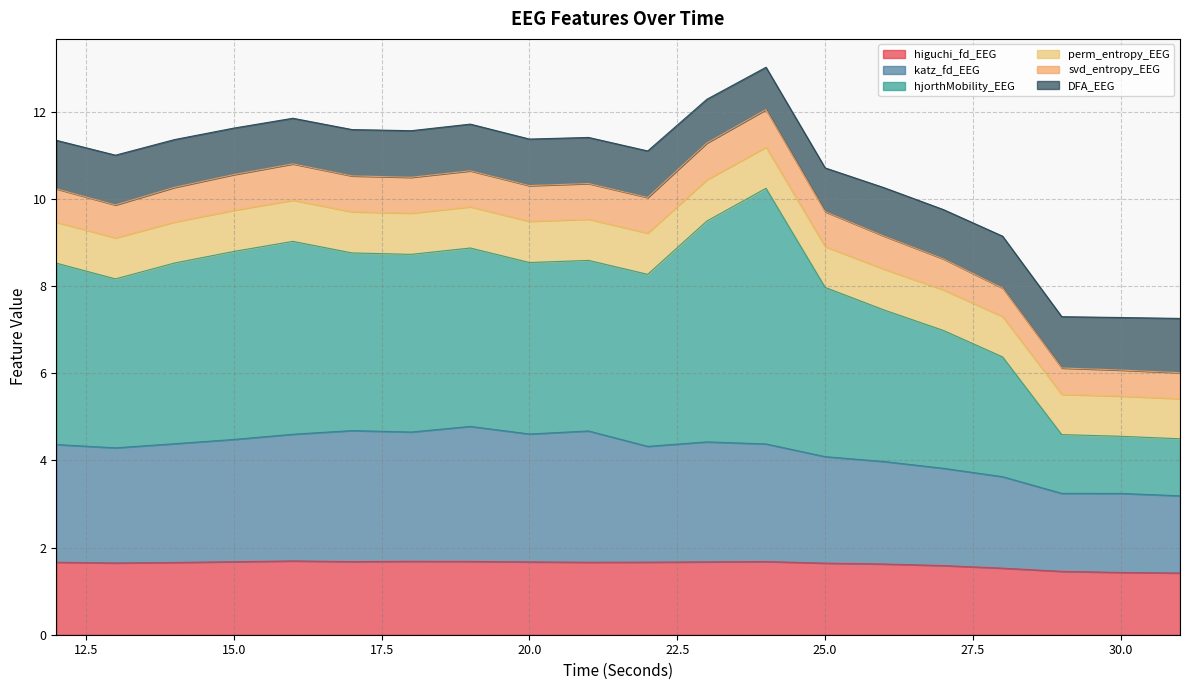

Is the value of katz_fd_EEG at 29 greater than the value of higuchi_fd_EEG at 30?

Yes